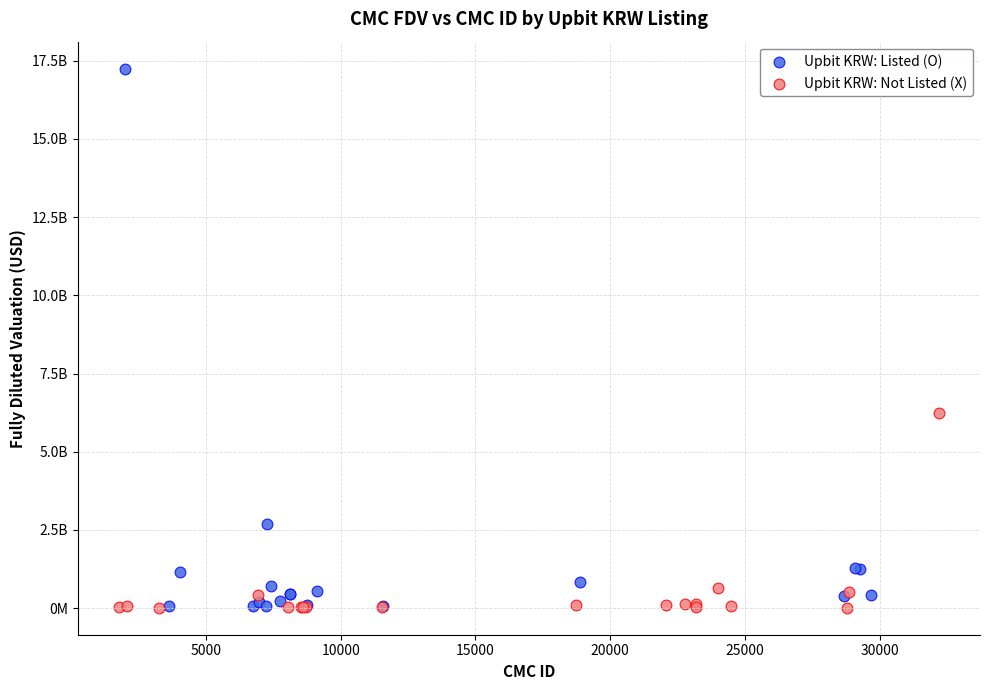

What are all the series names shown in the legend?

Upbit KRW: Listed (O), Upbit KRW: Not Listed (X)